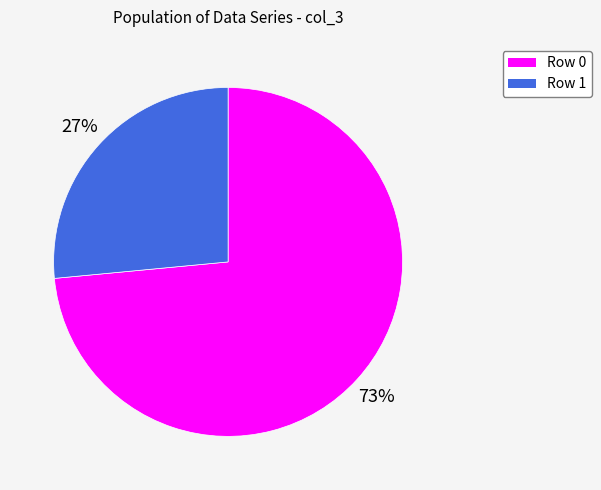

To the nearest percent, what percentage of the pie is Row 1?

27%